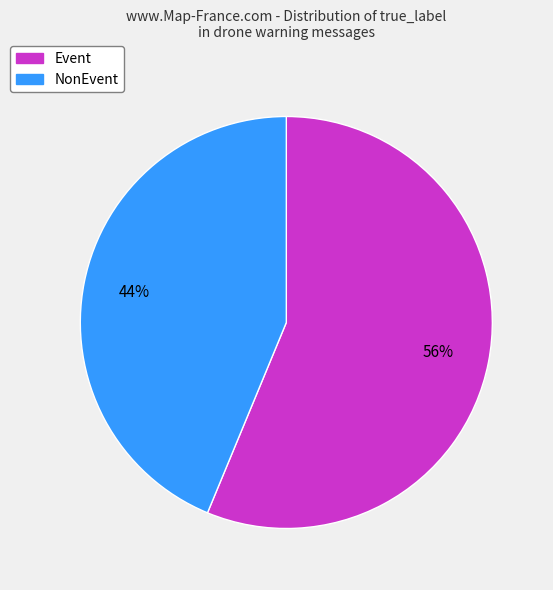

Is it true that NonEvent is 30% of the pie?

False